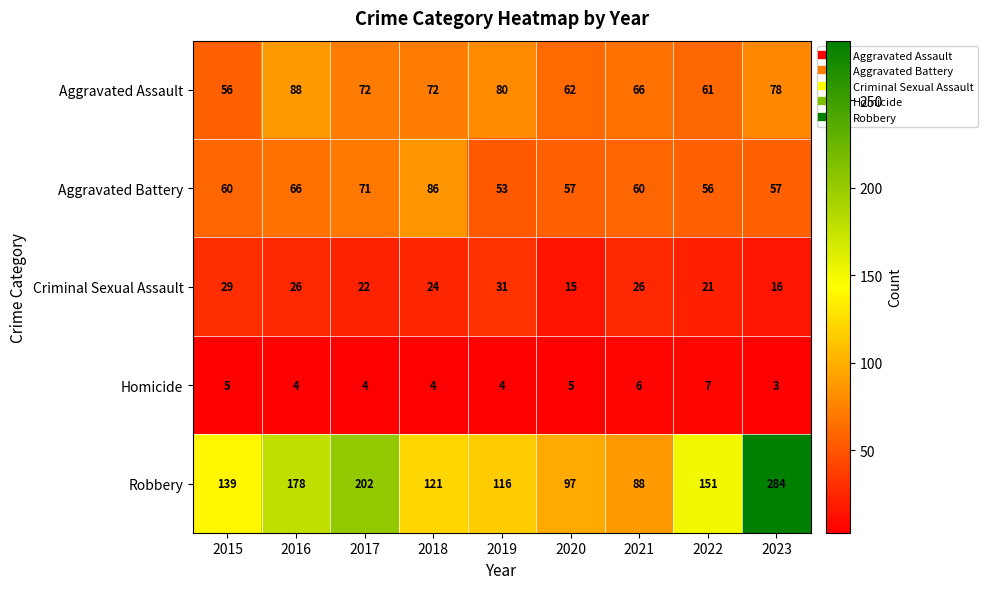

Rank the series by their maximum value, from lowest to highest.

Homicide, Criminal Sexual Assault, Aggravated Battery, Aggravated Assault, Robbery